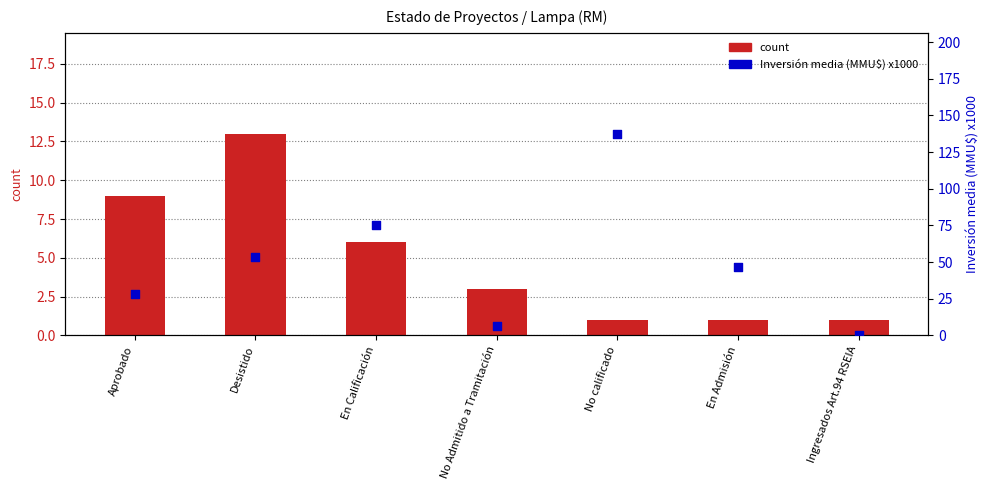

What are all the series names shown in the legend?

count, Inversión media (MMU$) x1000